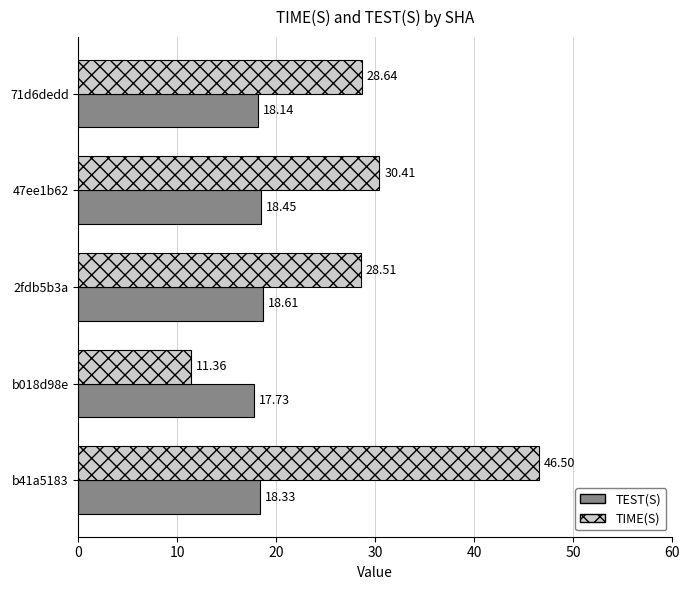

Rank the categories by TEST(S) value from lowest to highest.

b018d98e, 71d6dedd, b41a5183, 47ee1b62, 2fdb5b3a